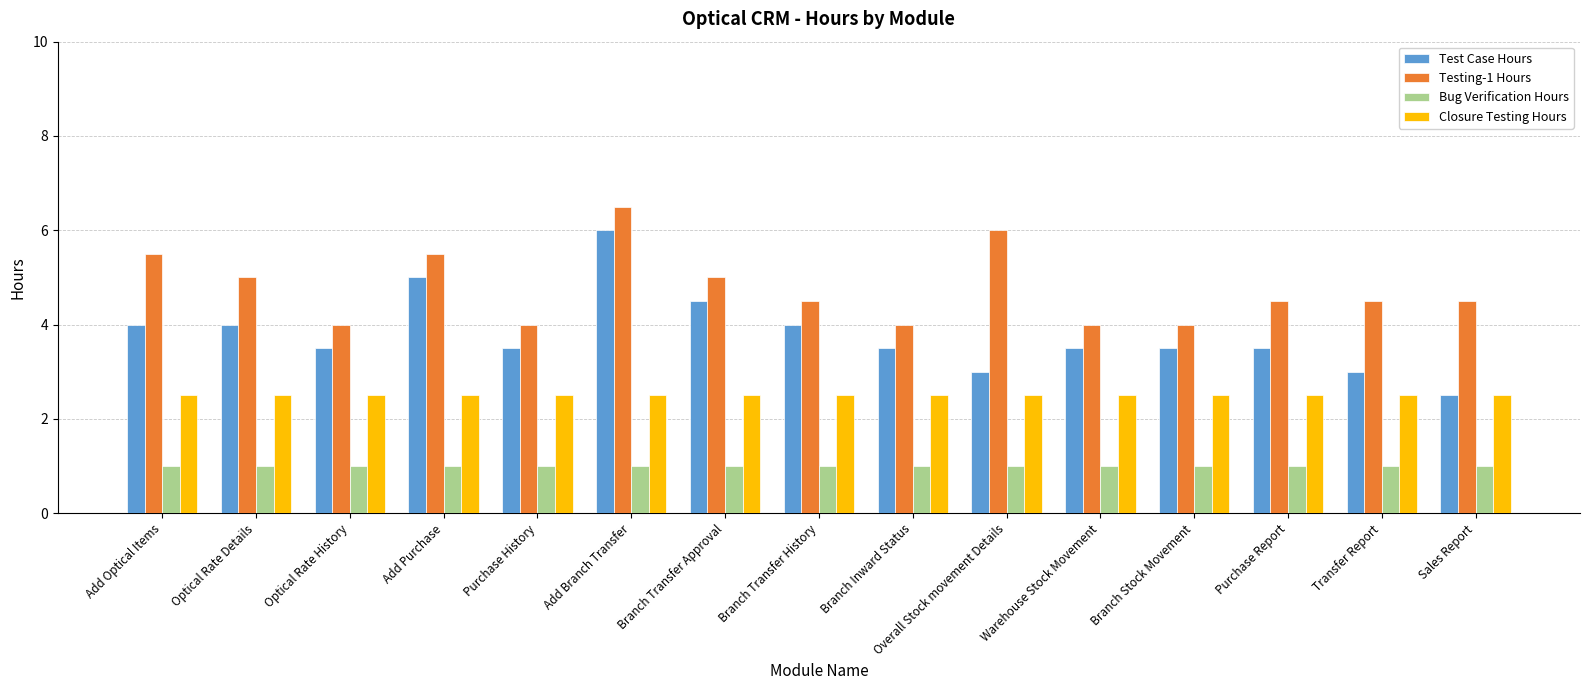

What are all the series names shown in the legend?

Test Case Hours, Testing-1 Hours, Bug Verification Hours, Closure Testing Hours